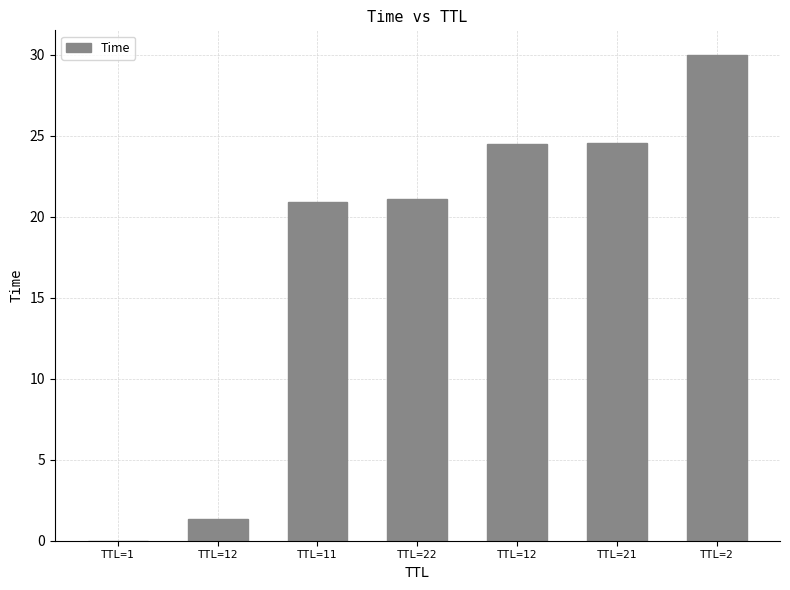

What is the change in value from TTL=21 to TTL=2?

+5.4